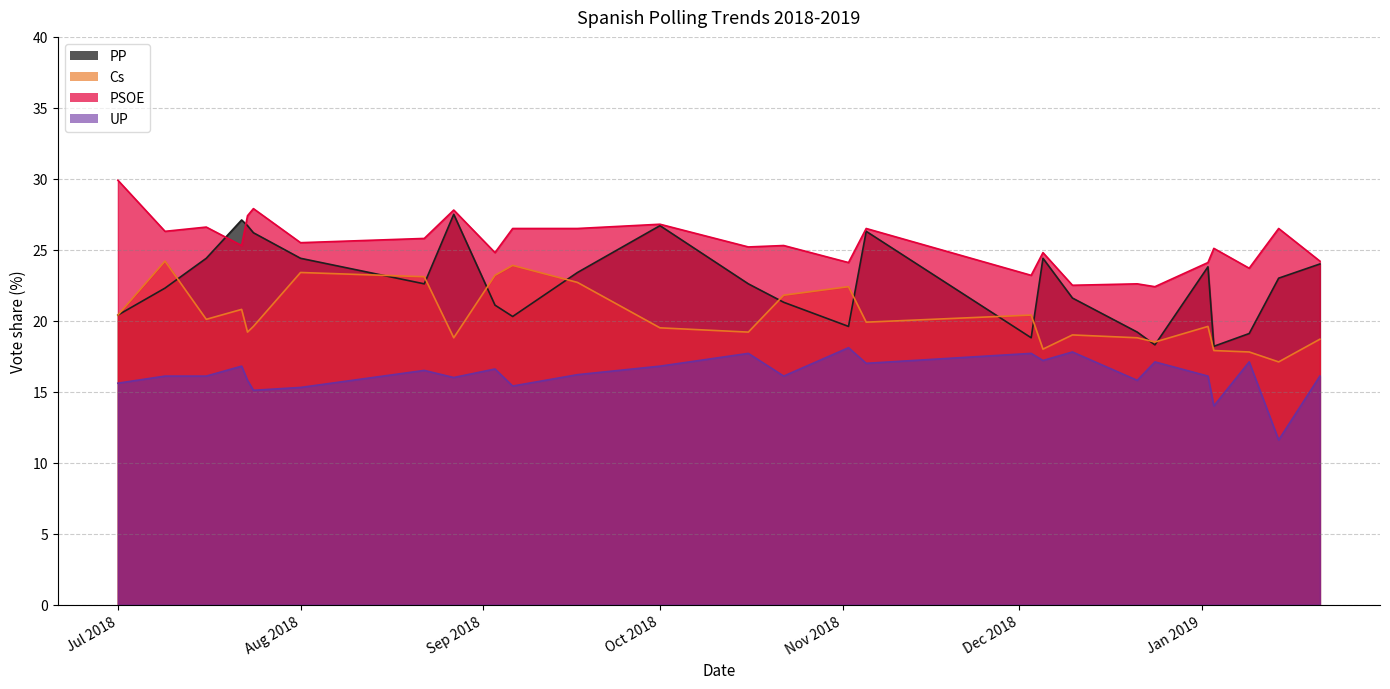

How many data points does each series have?

27